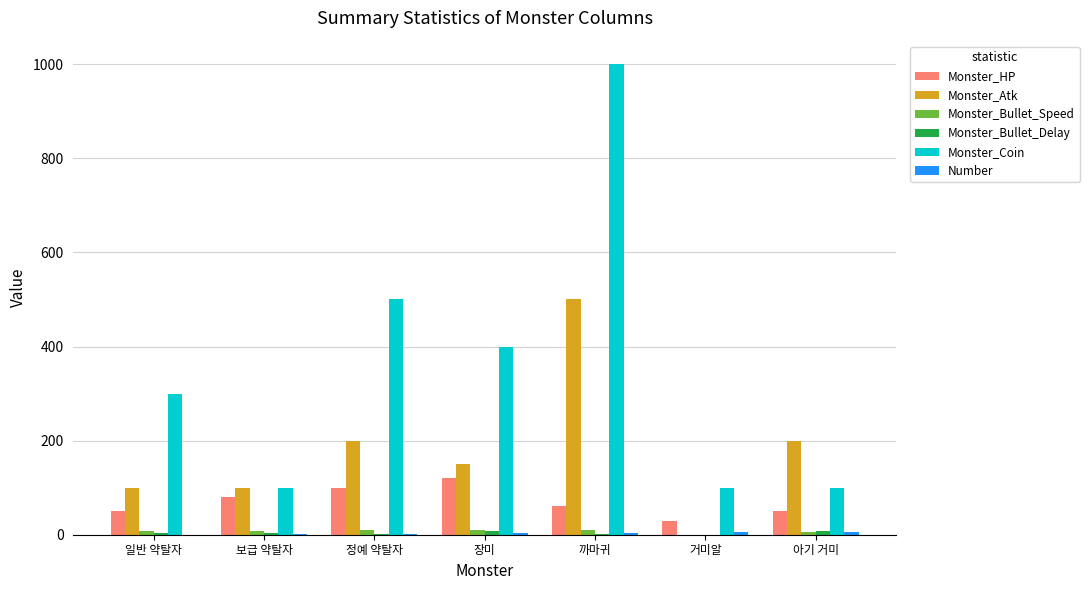

Is the value of Monster_HP at 아기 거미 greater than the value of Monster_Atk at 까마귀?

No